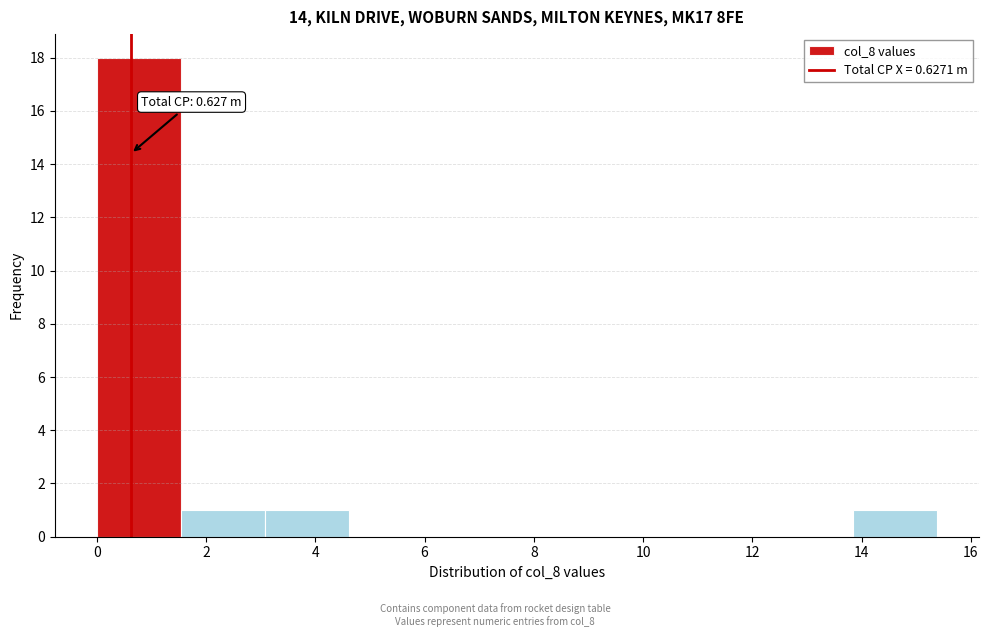

Over which range of the x-axis is the bar tallest?

0.0 to 1.6